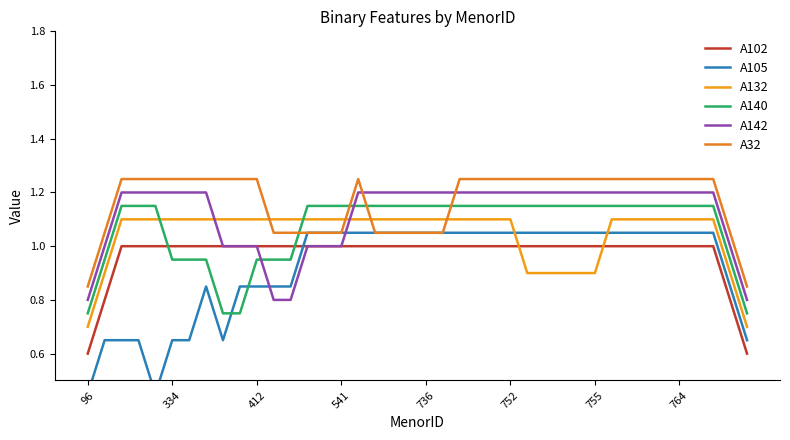

Which series changed the most between 764 and 29?

A132